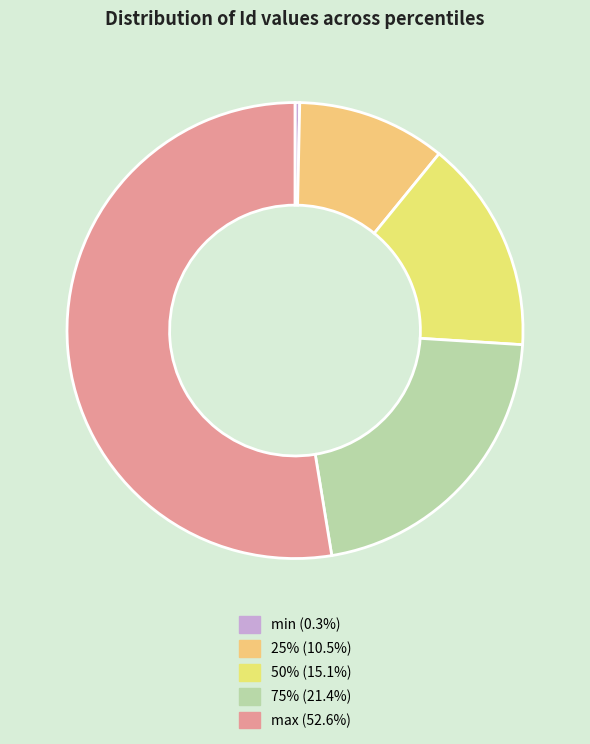

How many segments does this pie chart have?

5